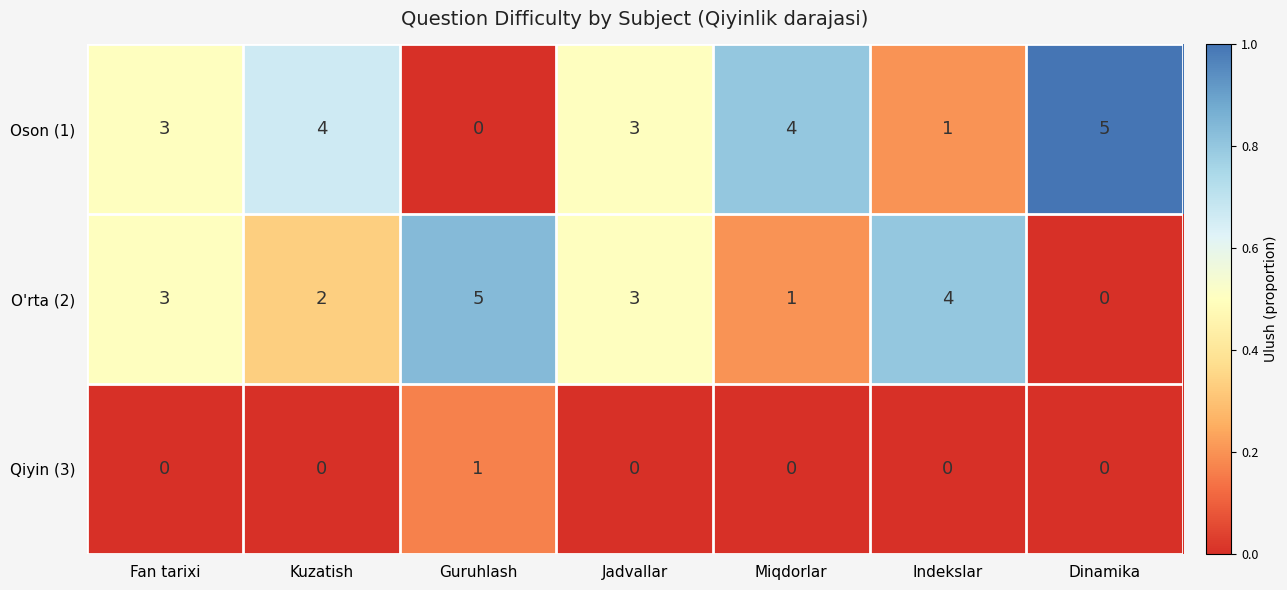

Which series changed the most between Kuzatish and Indekslar?

Oson (1)